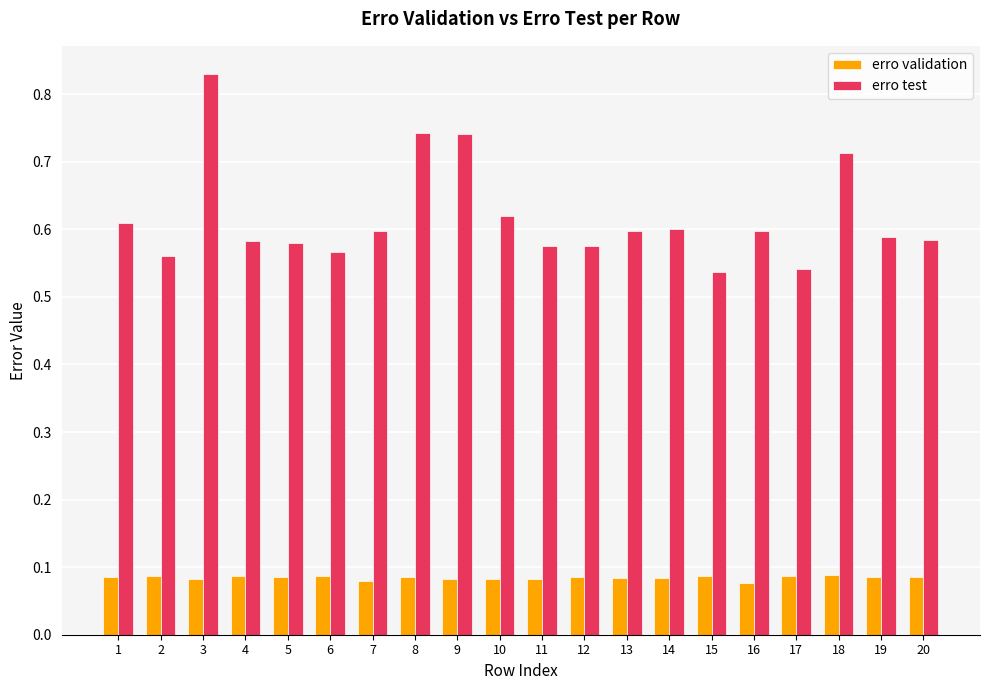

The erro validation series shows 0.2 at 4. True or false?

False